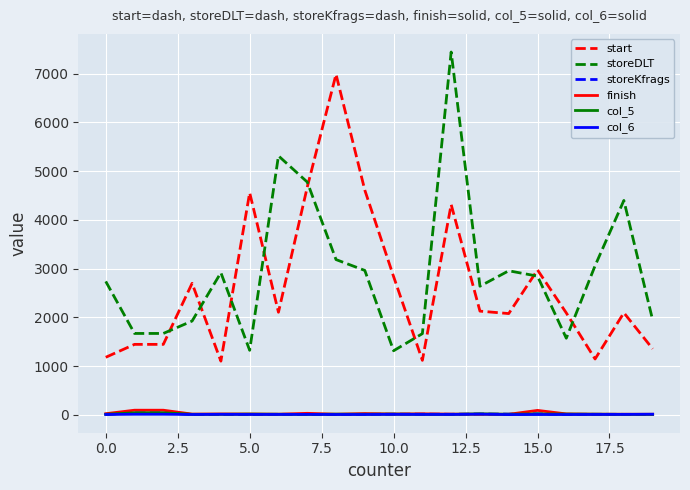

True or false: col_6 and start cross at least once.

False